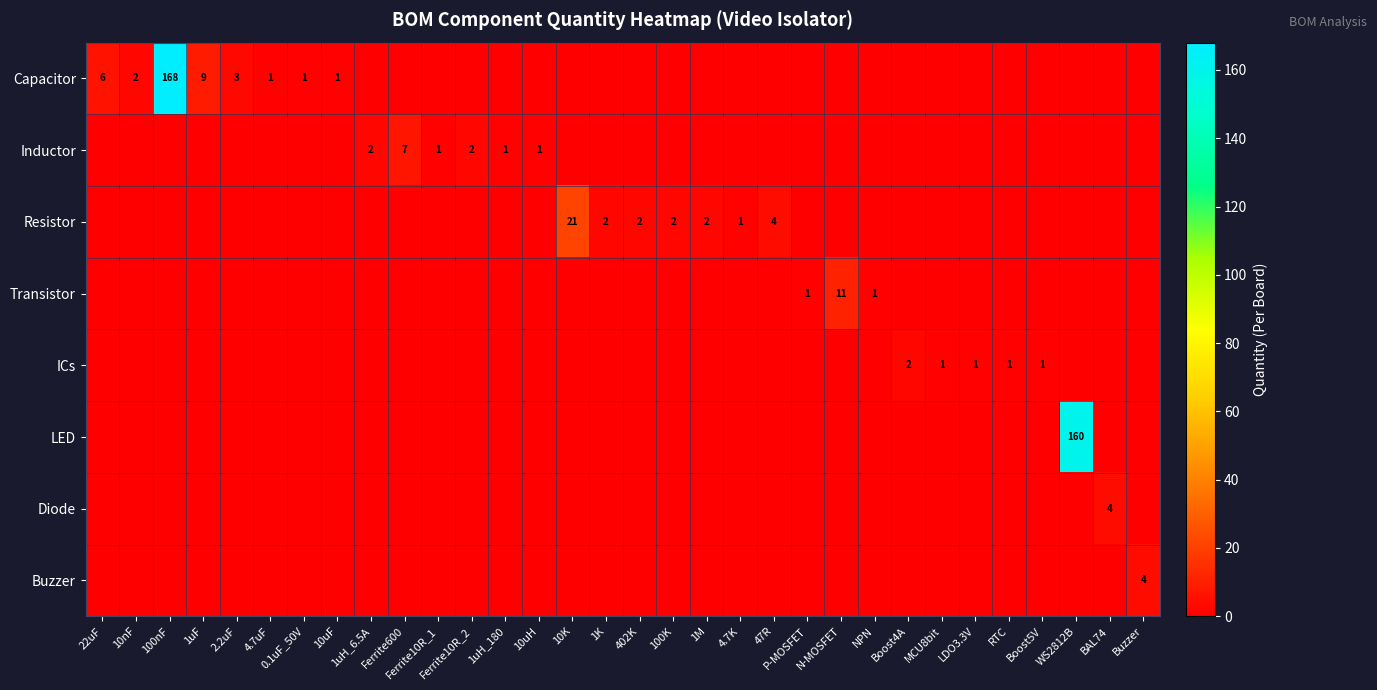

The value of Inductor at Ferrite10R_2 is 3. True or false?

False